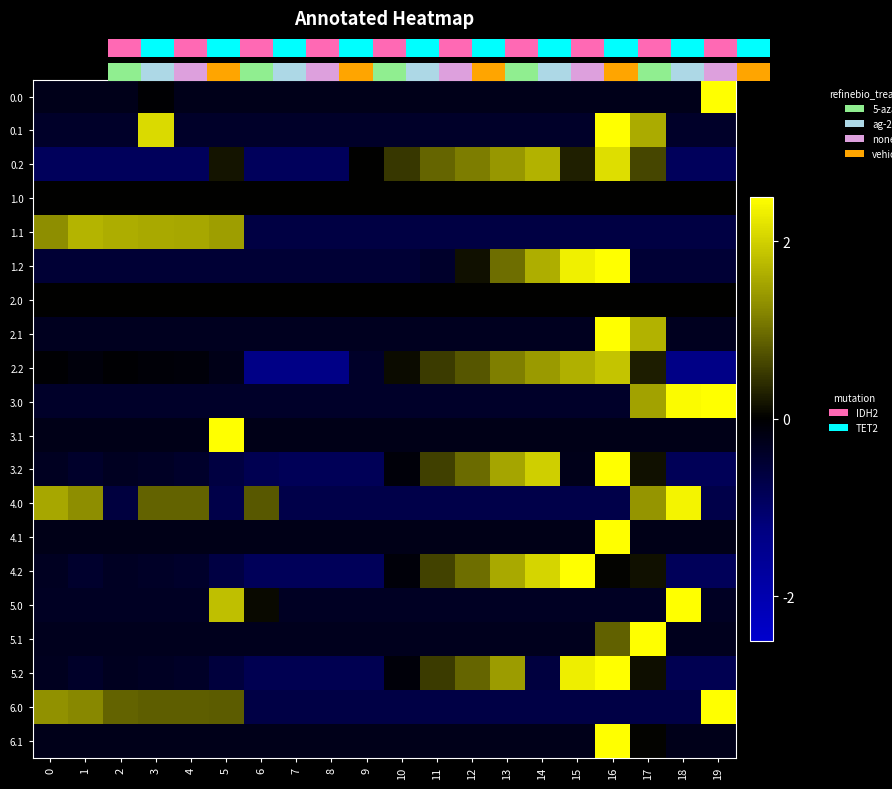

Count the number of data series in this chart.

20